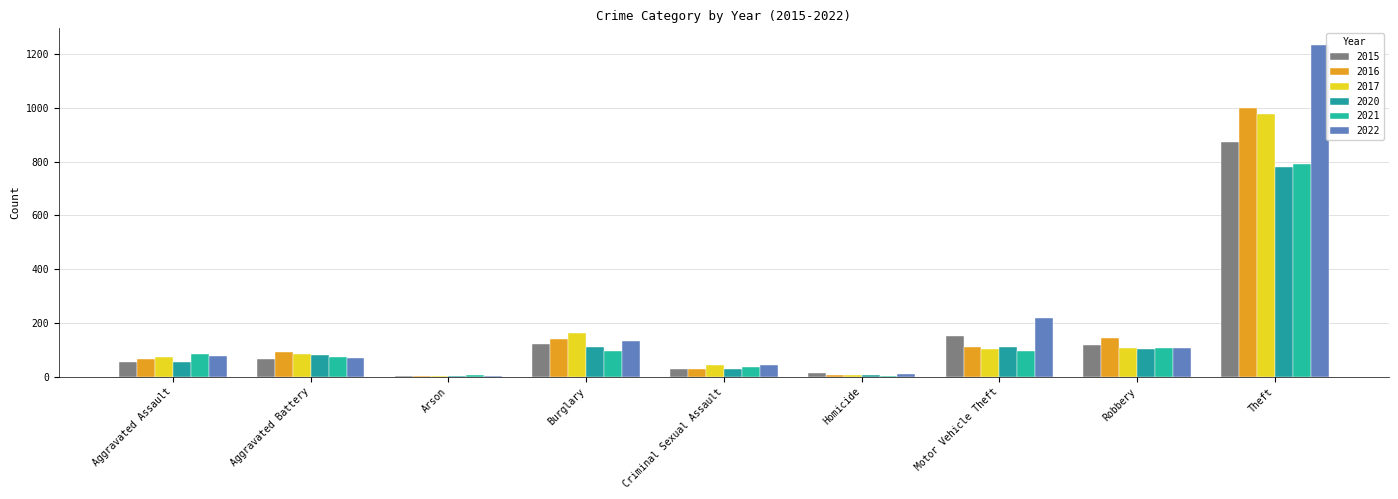

Are the bars horizontal?

No